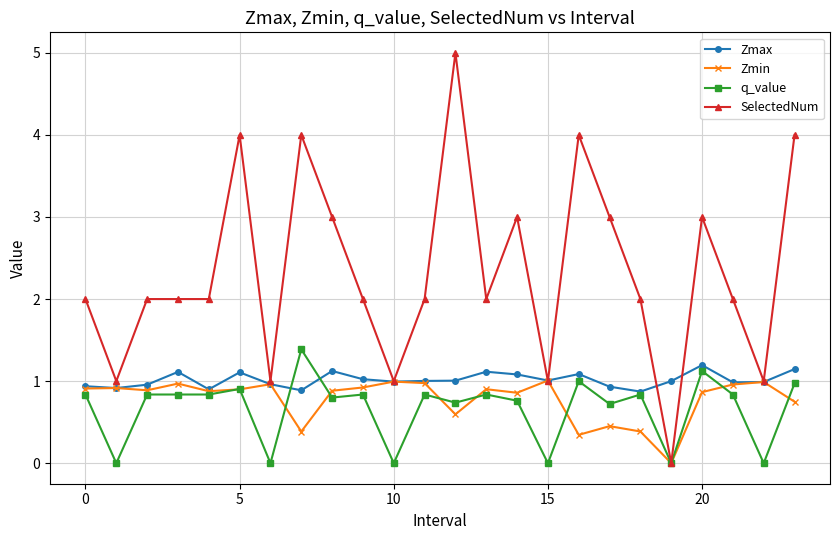

Which series has the largest range (max minus min)?

SelectedNum